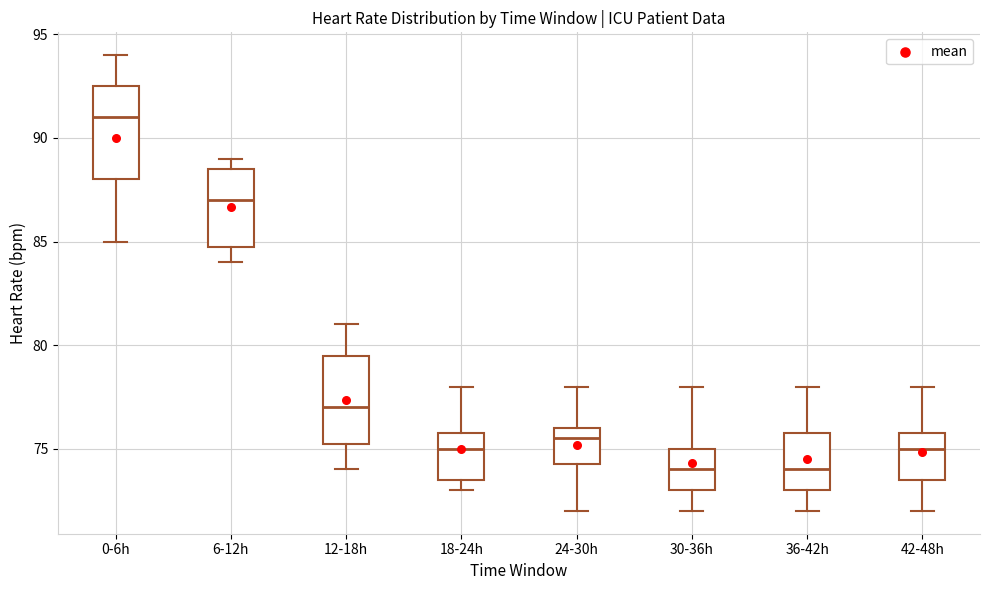

Reading left to right, read every box against the y-axis: the position of its median line, the range the box covers, and the ends of its whiskers. The values are not printed on the chart, so give them approximately, as read against the axis.

0-6h: median 91.0, box 88.0 to 92.5, whiskers 85.0 to 94.0
6-12h: median 87.0, box 85.0 to 88.5, whiskers 84.0 to 89.0
12-18h: median 77.0, box 75.5 to 79.5, whiskers 74.0 to 81.0
18-24h: median 75.0, box 73.5 to 76.0, whiskers 73.0 to 78.0
24-30h: median 75.5, box 74.5 to 76.0, whiskers 72.0 to 78.0
30-36h: median 74.0, box 73.0 to 75.0, whiskers 72.0 to 78.0
36-42h: median 74.0, box 73.0 to 76.0, whiskers 72.0 to 78.0
42-48h: median 75.0, box 73.5 to 76.0, whiskers 72.0 to 78.0